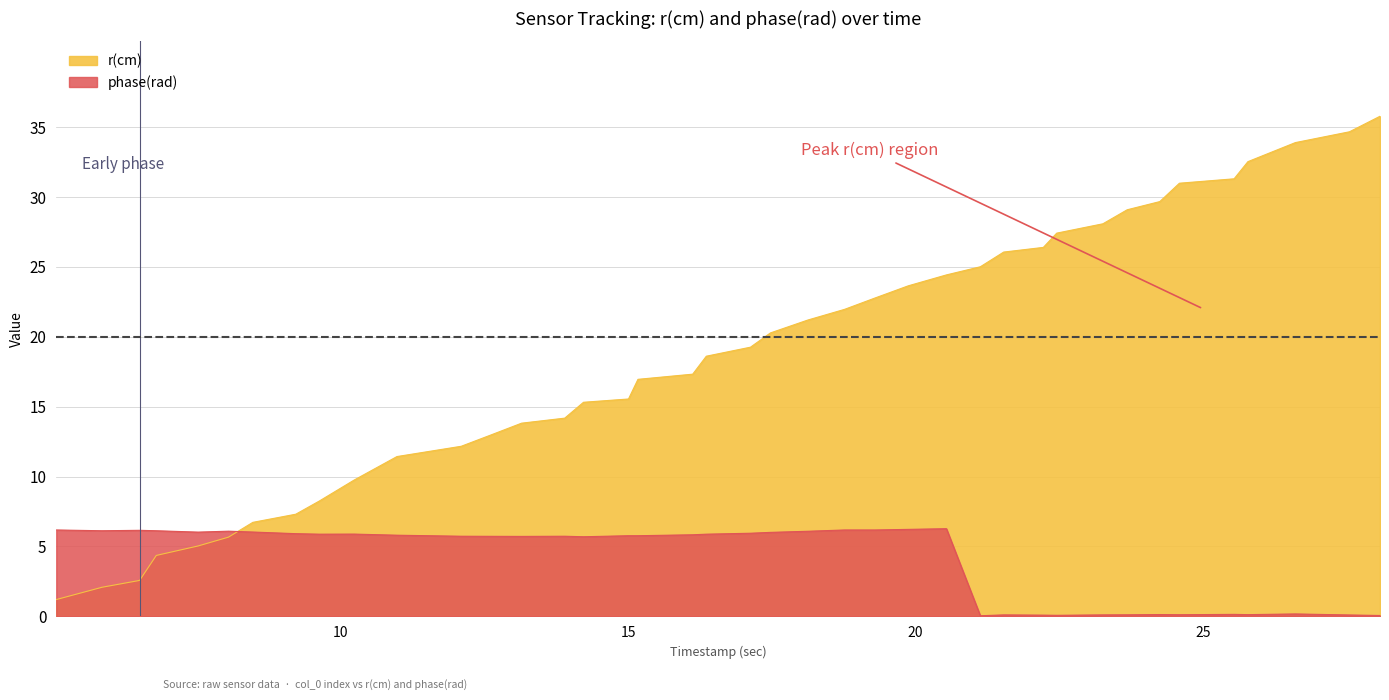

What is the difference between the second highest and second lowest values in the r(cm) series?

32.6